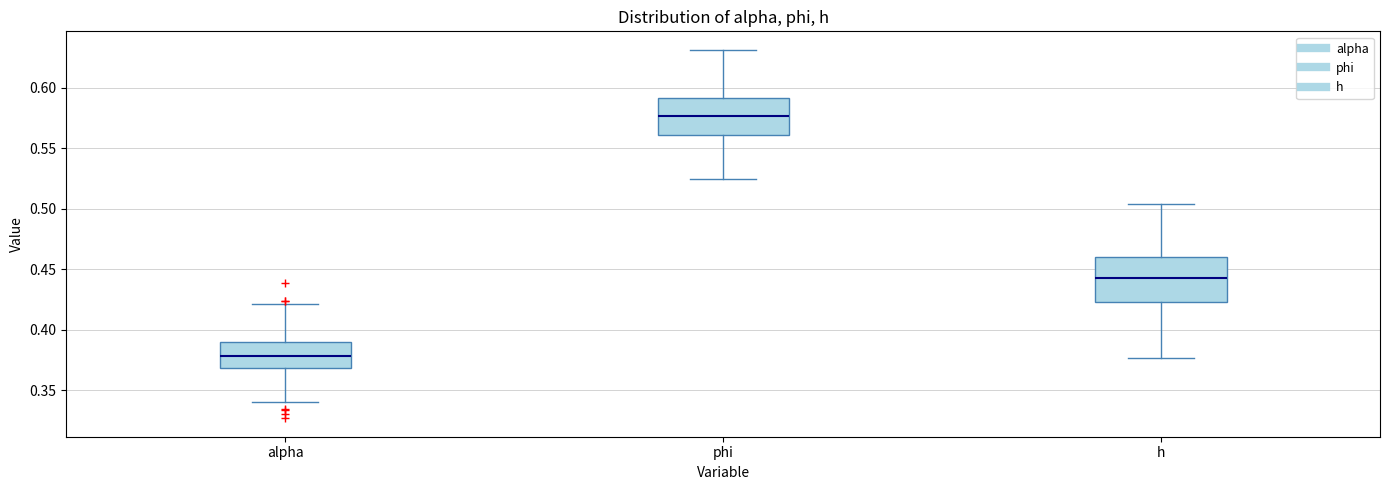

Which box's median line is the highest?

phi